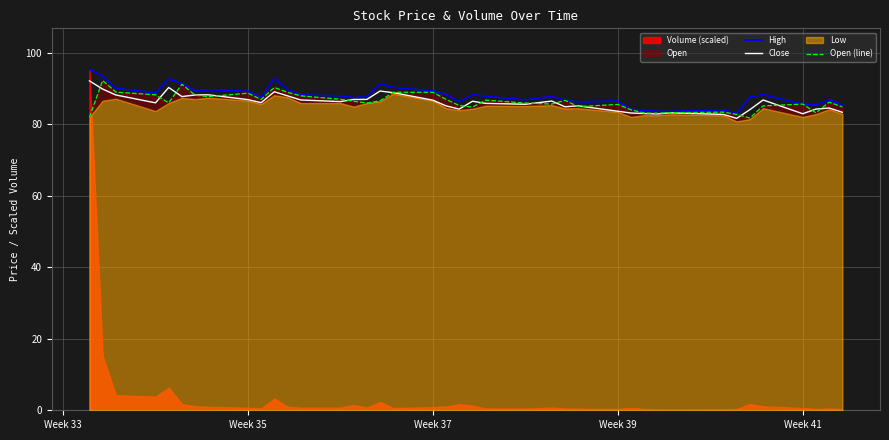

Reading left to right, what are all the values shown in this chart?

High: 95.5	93.5	90.2	88.8	92.8	91.5	89.4	89.7	89.3	87.6	92.9	89.8	88.2	88.0	87.5	87.8	91.3	90.4	89.3	88.4	86.3	88.3	87.9	86.9	87.8	86.8	86.3	86.5	84.2	83.9	83.7	83.7	84.1	83.0	87.7	88.3	85.7	85.5	87.0	85.4
Close: 92.2	89.9	88.2	86.0	90.3	87.8	88.2	88.3	87.0	86.1	89.2	88.0	86.8	86.4	87.0	87.0	89.3	88.9	86.8	85.2	84.3	86.5	85.9	85.7	86.5	85.0	85.2	83.7	83.2	83.0	83.0	83.2	82.8	81.7	84.2	86.8	83.0	84.3	84.6	83.4
Open (line): 82.0	92.3	89.0	88.3	86.0	91.2	88.2	87.8	88.8	87.0	90.3	89.0	88.0	87.0	86.5	86.0	86.6	89.0	89.0	87.0	85.3	84.8	86.8	86.0	85.7	86.8	85.0	85.6	84.1	83.2	83.2	83.3	83.5	82.8	81.8	85.2	85.7	83.2	86.2	84.9